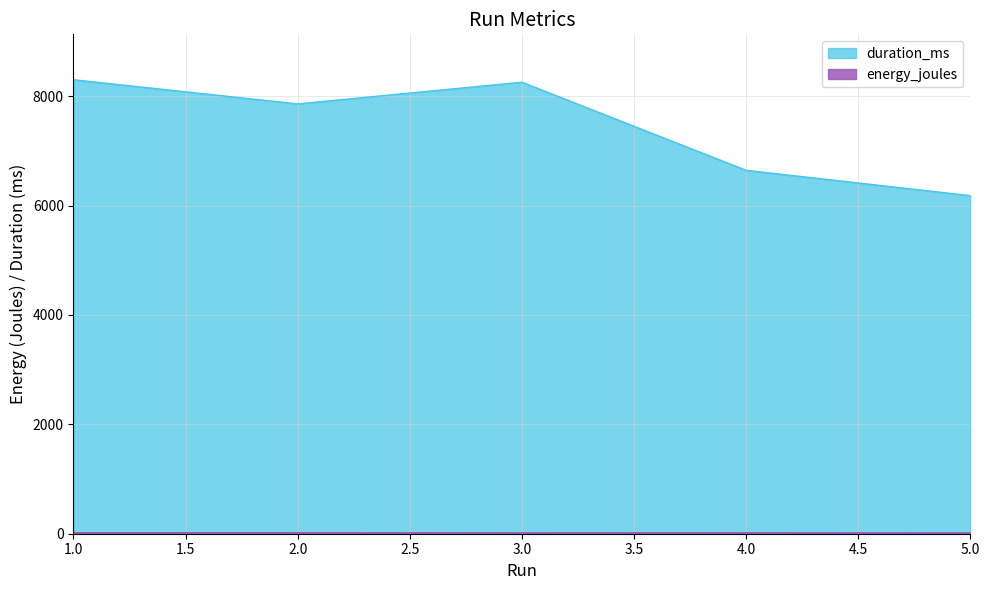

True or false: energy_joules and duration_ms intersect in this chart.

False